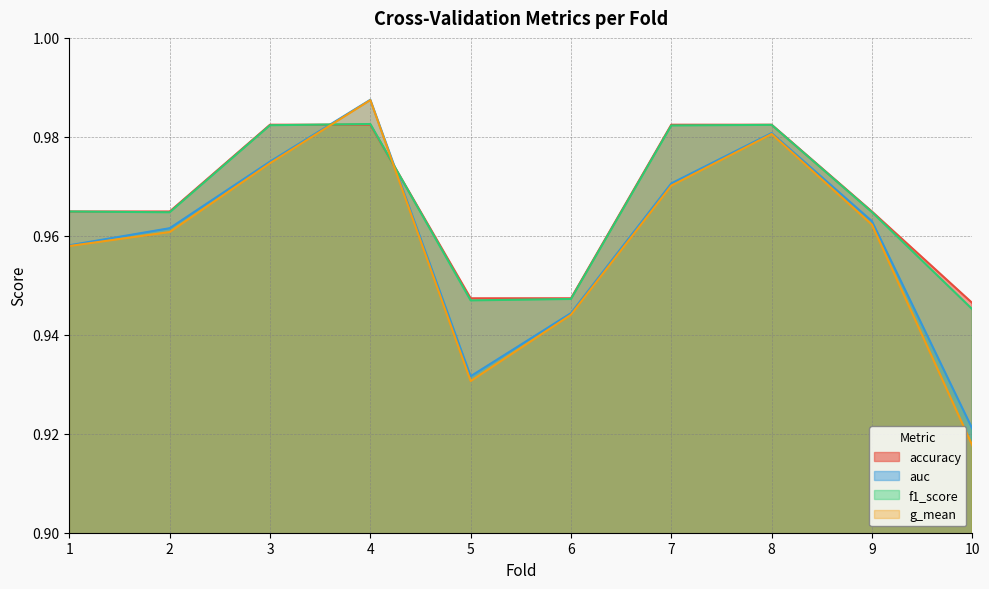

What is the value of the g_mean point at the 1st from the left?

1.0